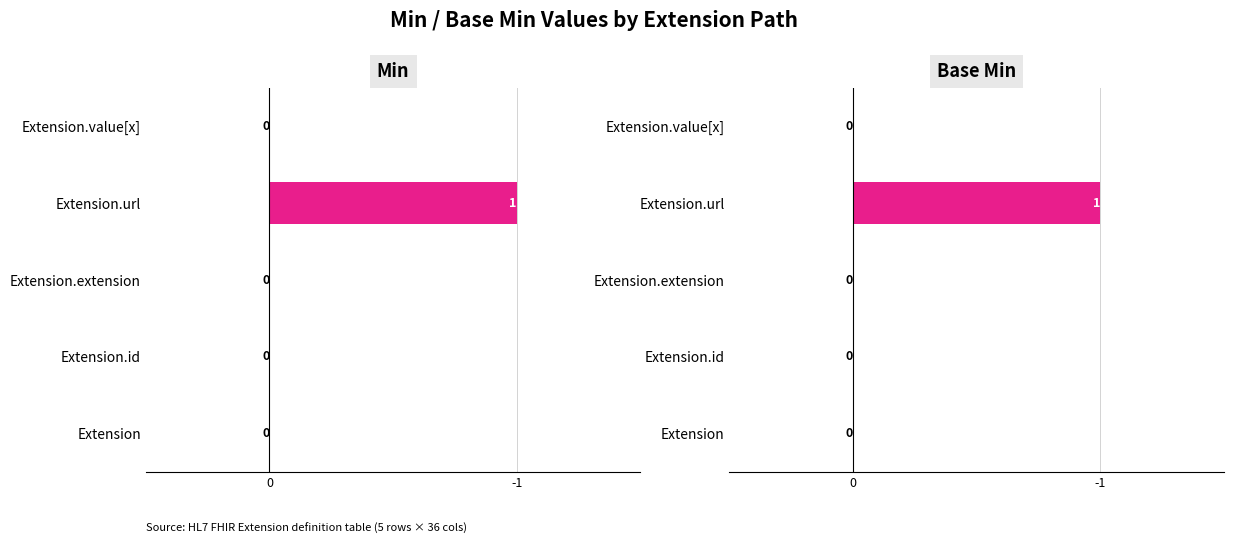

What are all the series names shown in the legend?

Min, Base Min